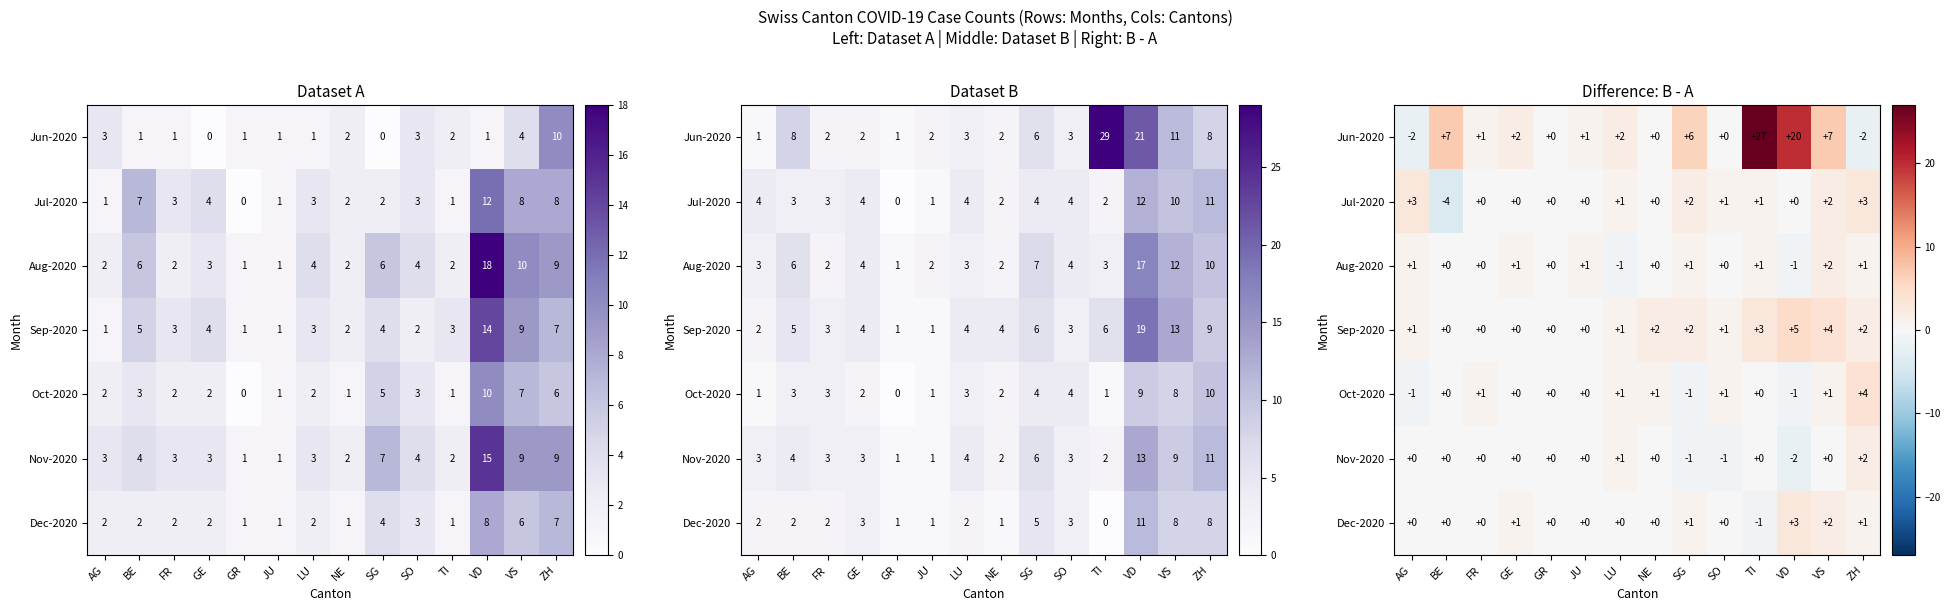

The value of Nov-2020 at SG is -1. True or false?

True